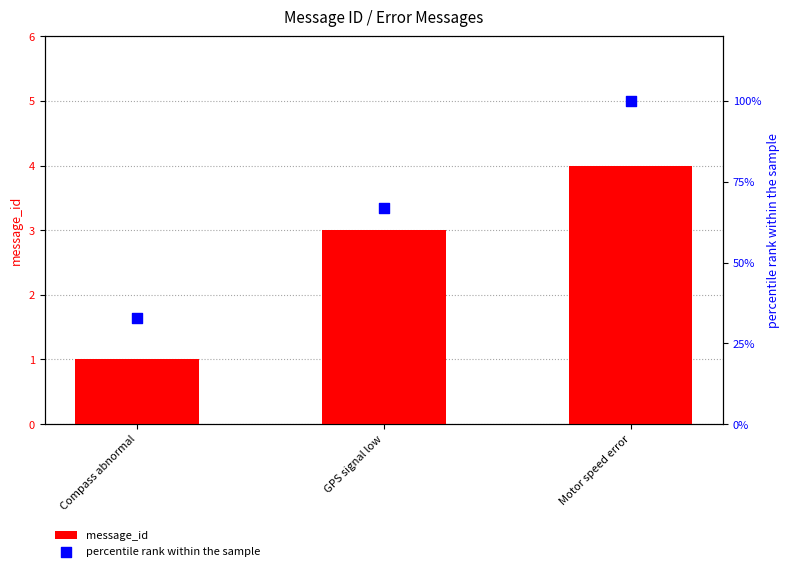

Which series reaches the minimum Y coordinate?

message_id